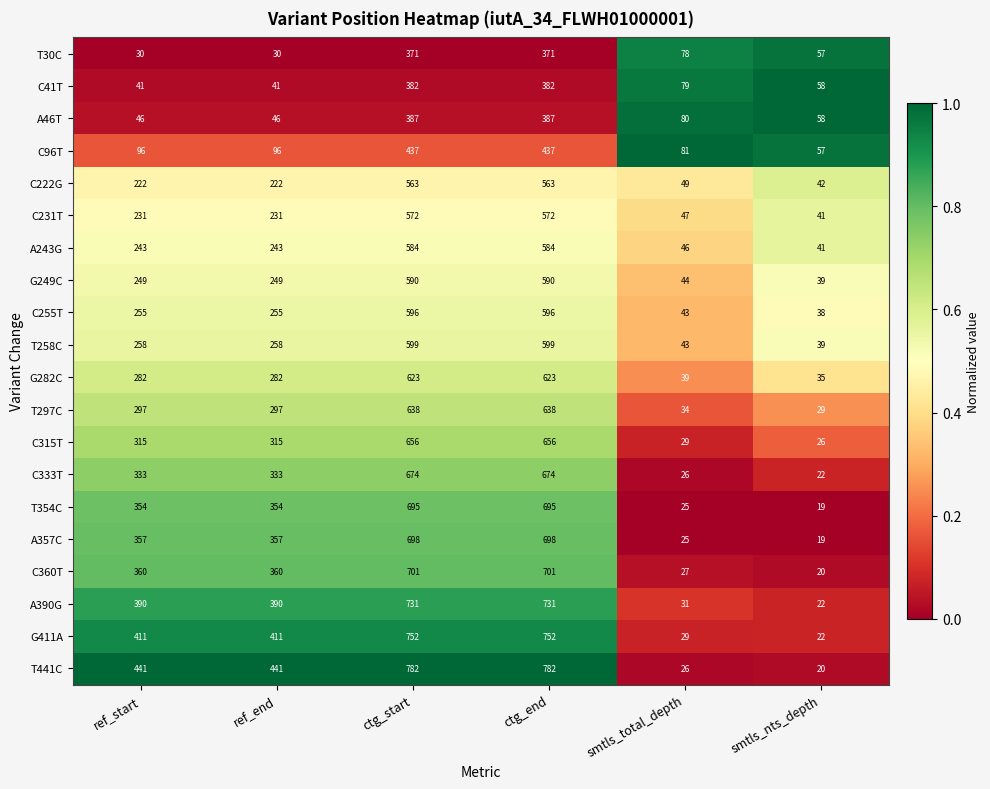

How many data points does each series have?

6